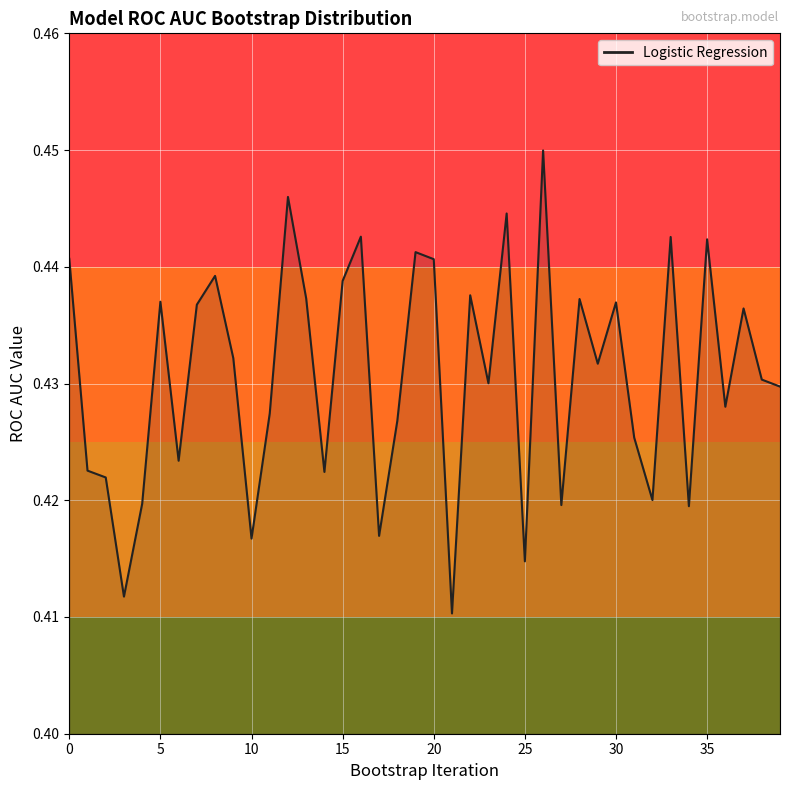

Rank the categories by value from lowest to highest.

21, 3, 25, 10, 17, 34, 27, 4, 32, 2, 14, 1, 6, 31, 18, 11, 36, 39, 23, 38, 29, 9, 37, 7, 30, 5, 28, 13, 22, 15, 8, 20, 0, 19, 35, 33, 16, 24, 12, 26